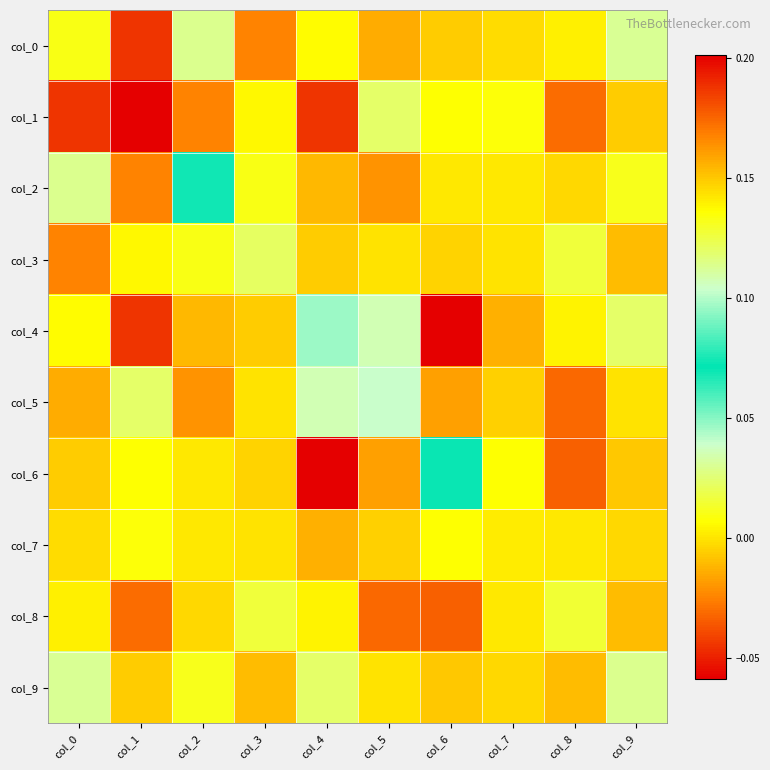

At which category is the sum across all series the highest?

col_0